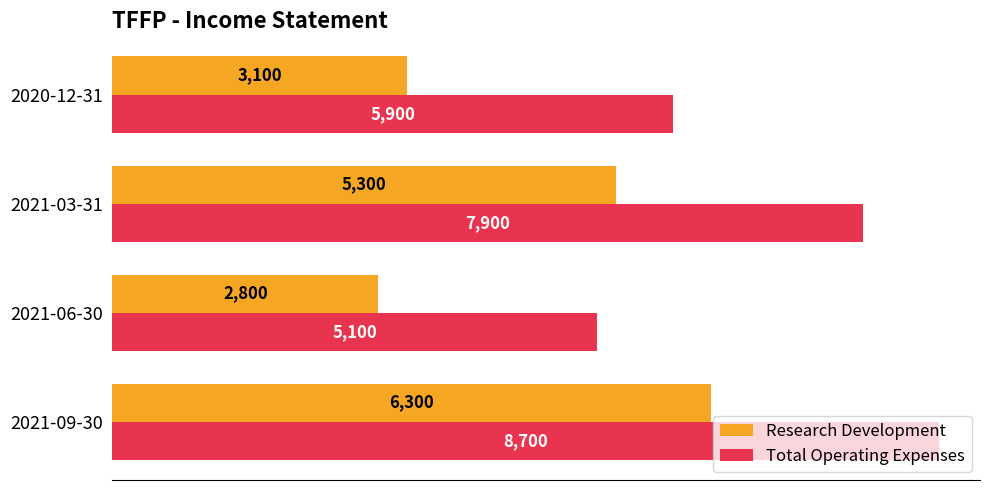

At which category is the sum across all series the highest?

2021-09-30